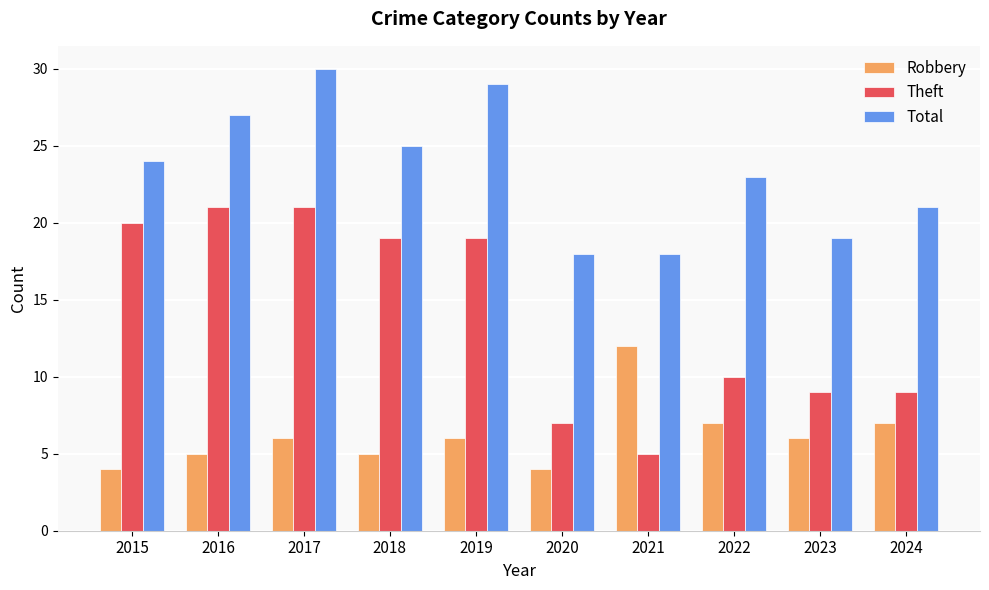

Rank the series by their maximum value, from lowest to highest.

Robbery, Theft, Total